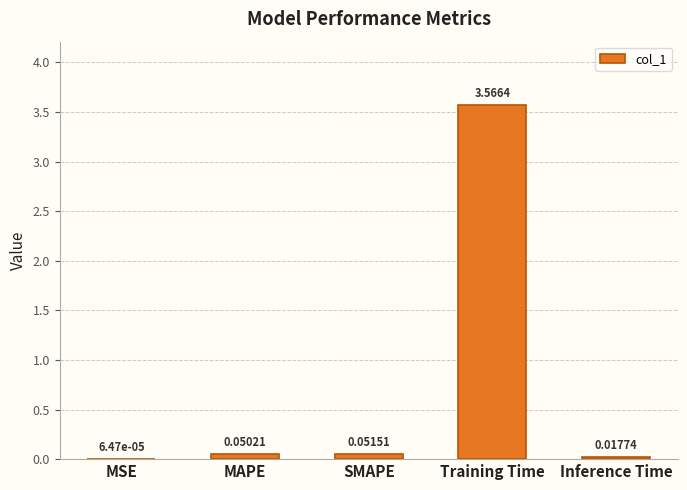

At which category does the chart reach its peak across all series?

Training Time